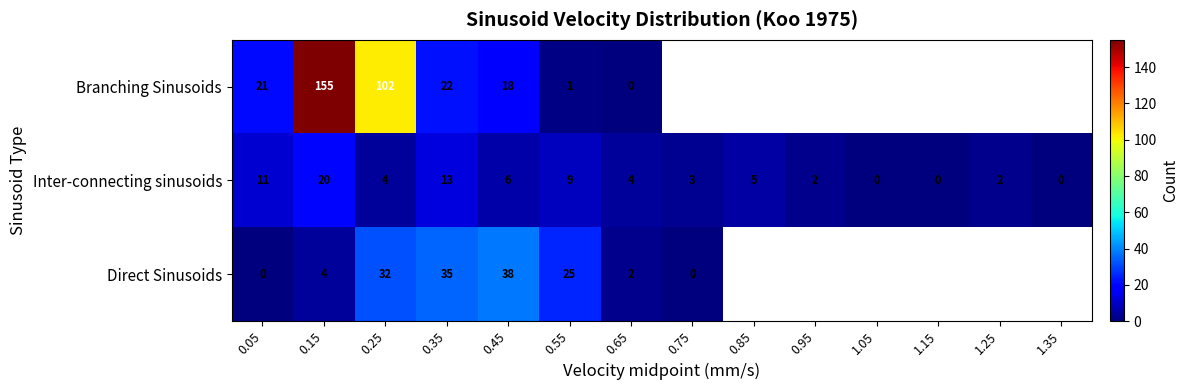

Rank the series at 0.15 from lowest to highest value.

Direct Sinusoids, Inter-connecting sinusoids, Branching Sinusoids